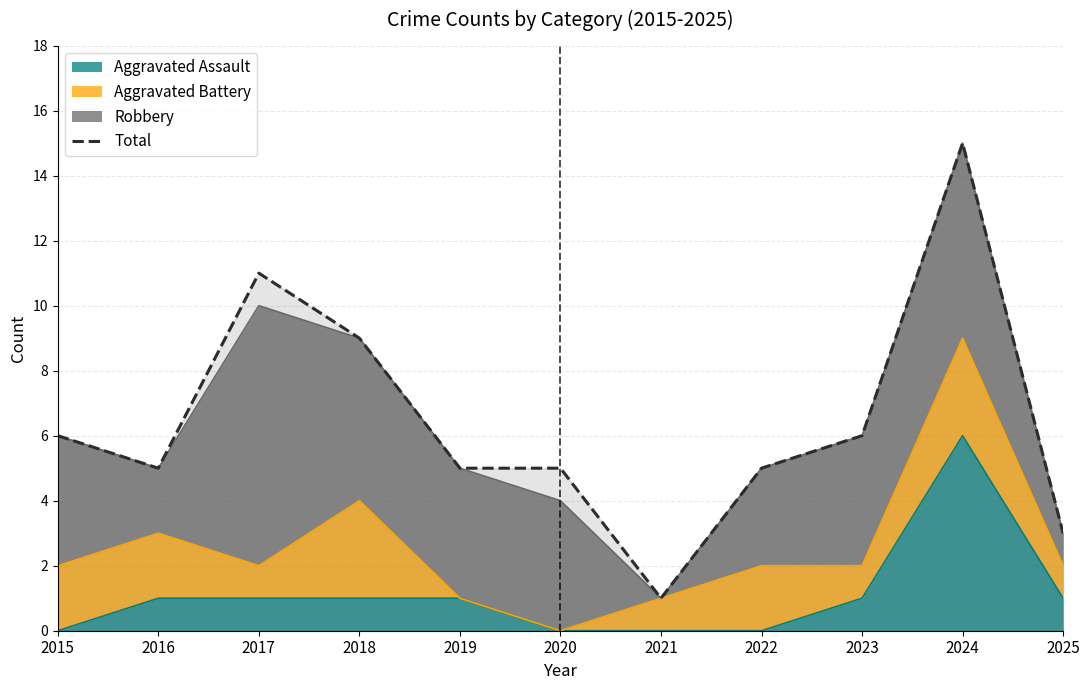

How many data points are above 5?

5